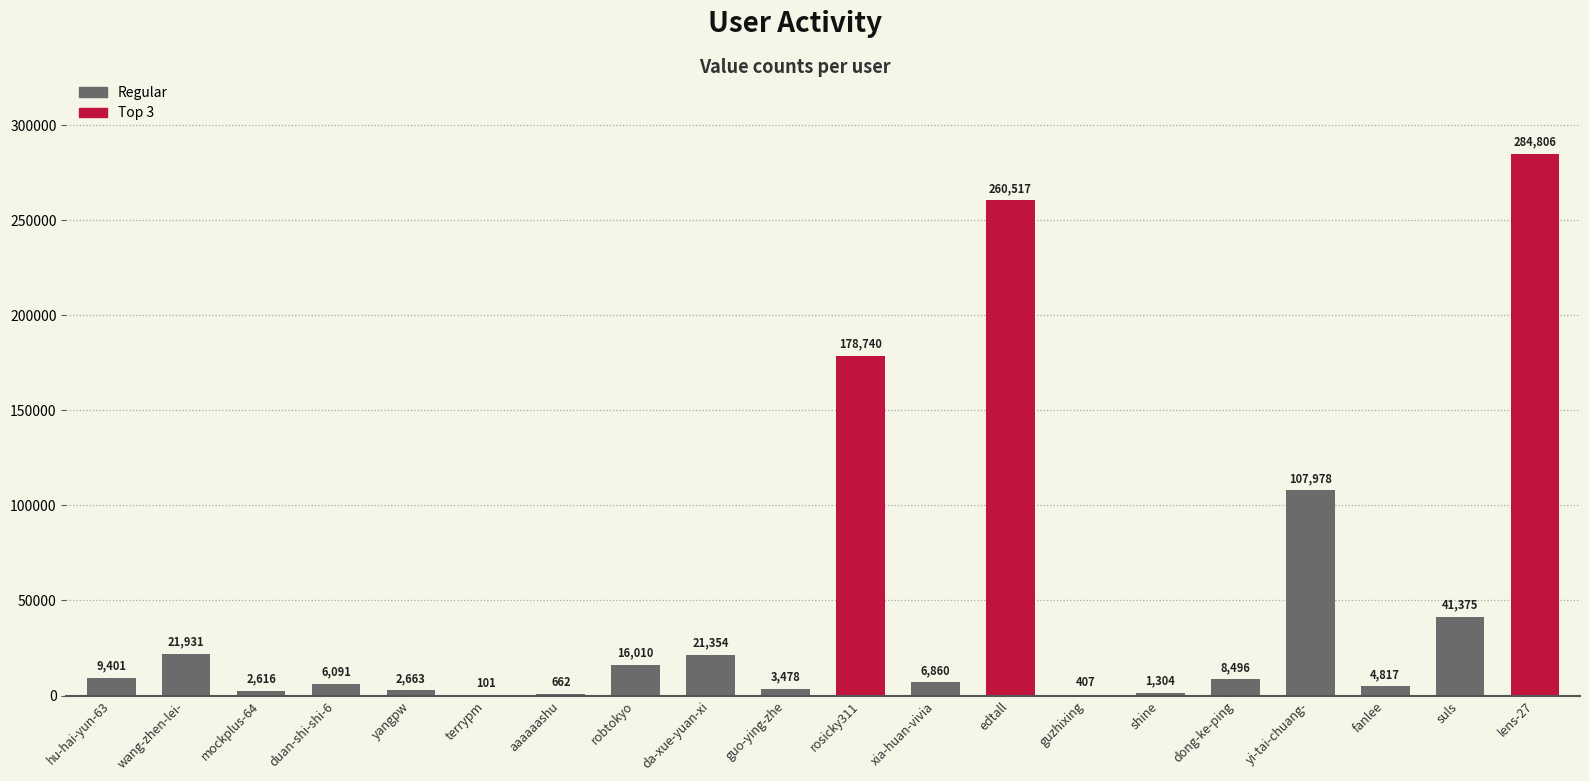

What is the sum of all values?

979607